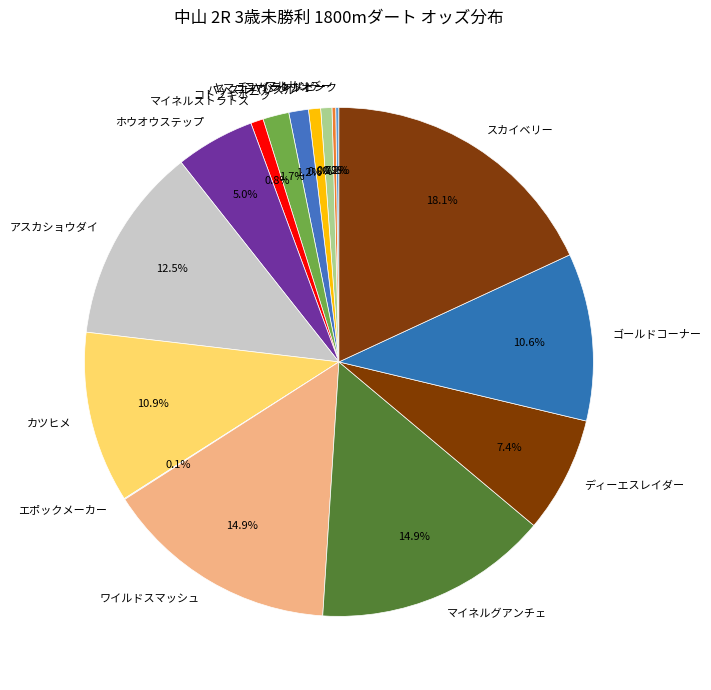

Combined, what portion of the pie is ホウオウステップ and マイネルグアンチェ?

19.9%